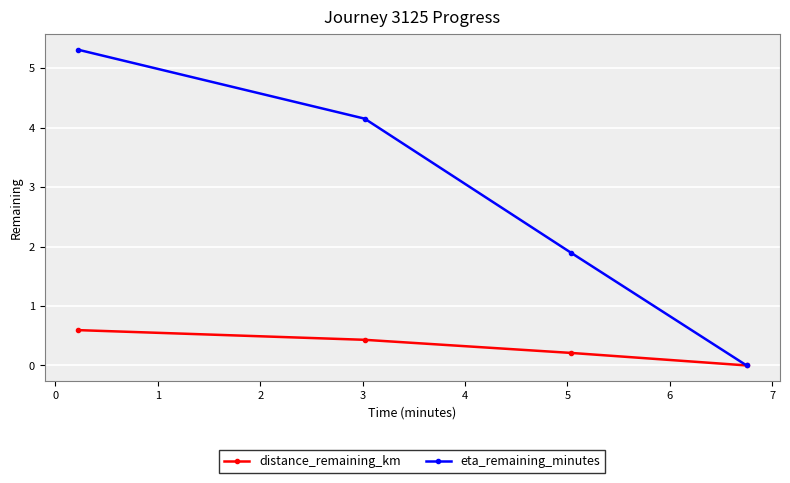

What is the highest value of the eta_remaining_minutes series?

5.3